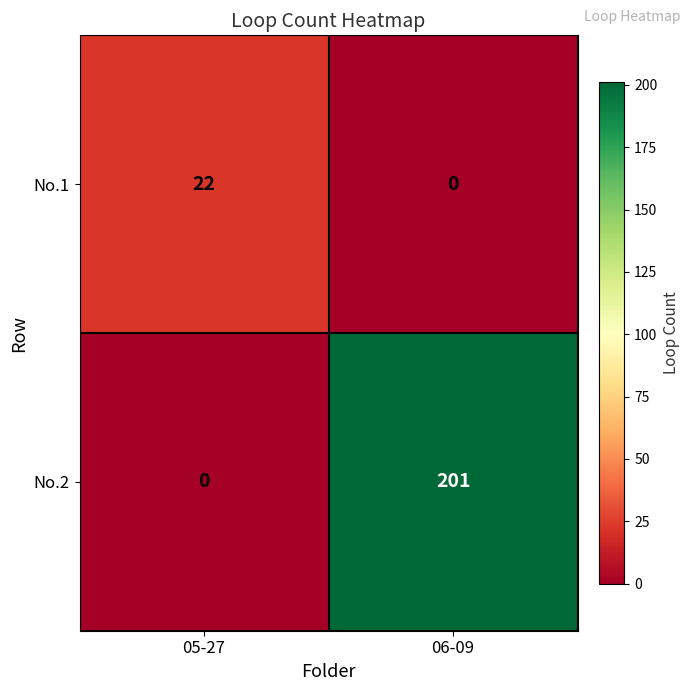

Reading left to right, what are all the values shown in this chart?

No.1: 05-27=22	06-09=0
No.2: 05-27=0	06-09=201